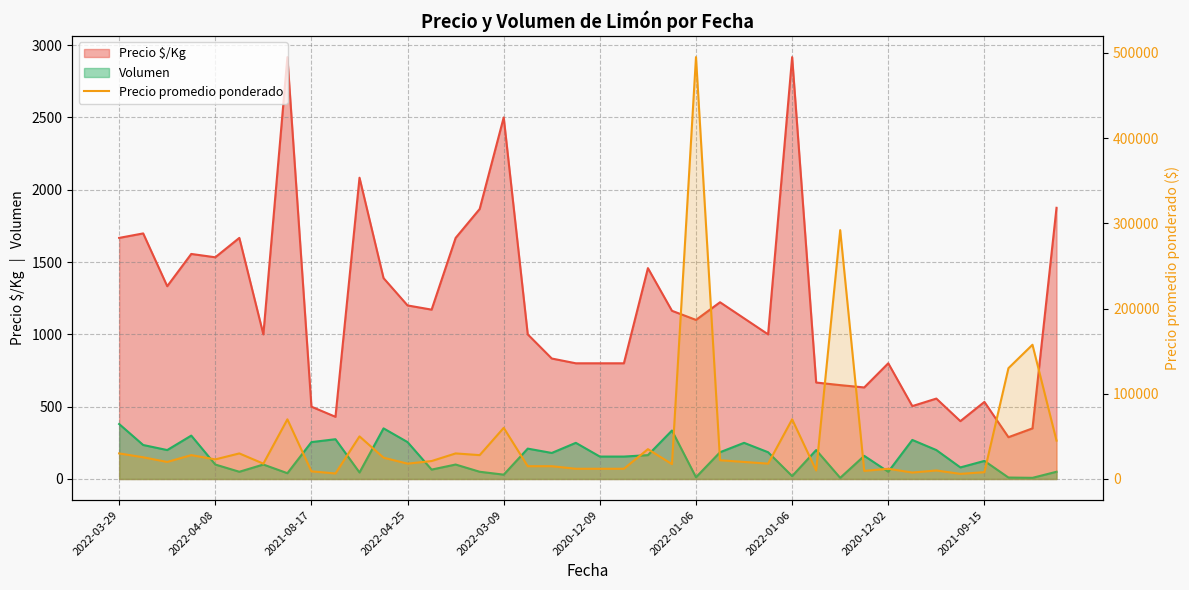

How many values are below 21077?

20